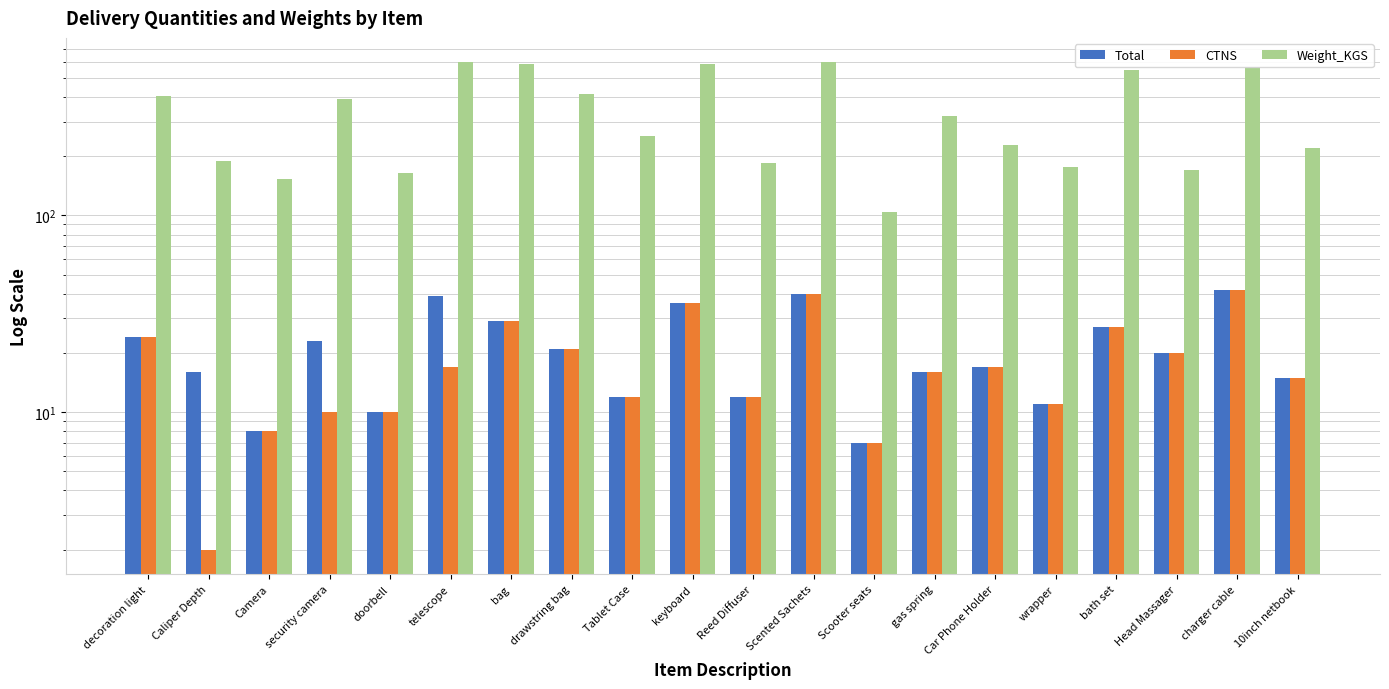

How many distinct data groups are displayed?

3